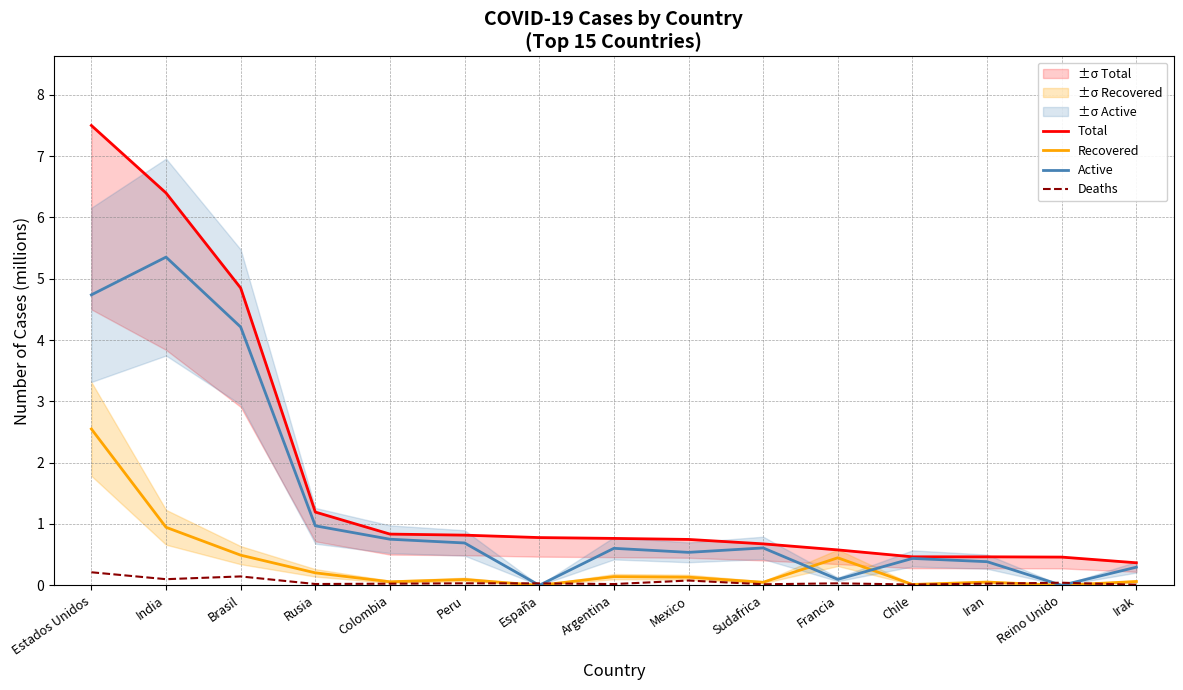

Which has a higher value, Argentina or Colombia?

Colombia